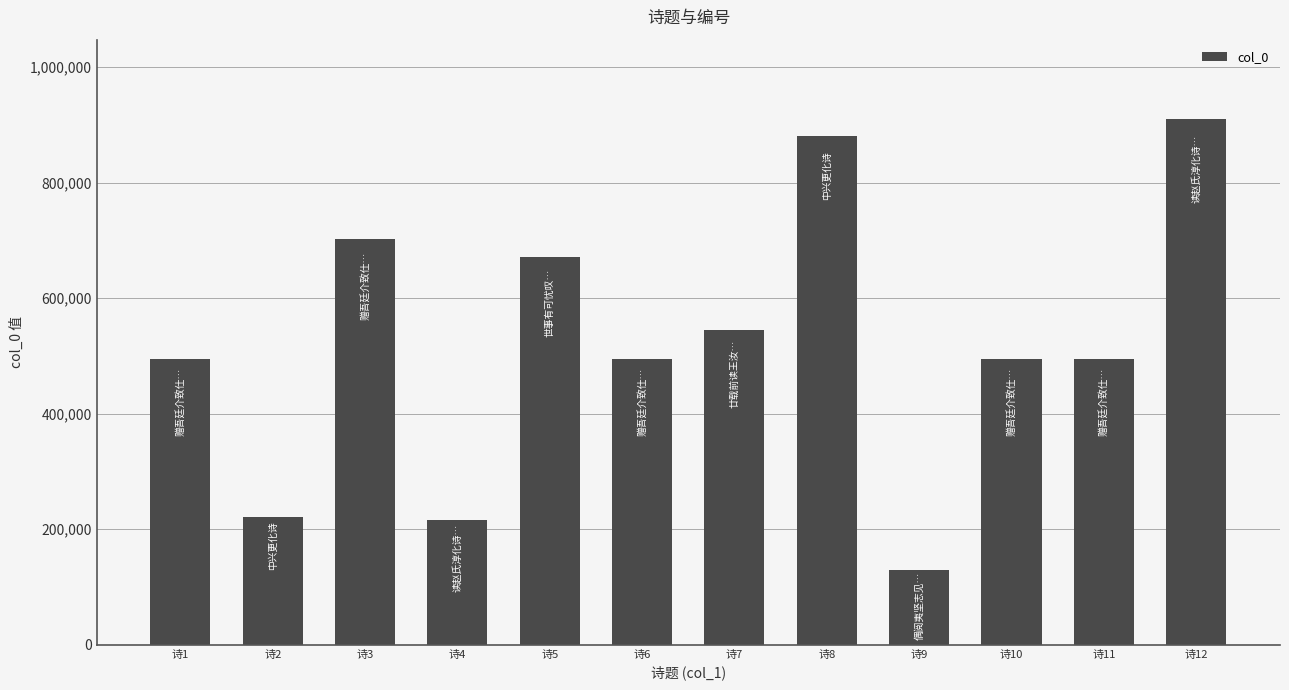

Is it true that the value at 诗2 is 60172?

False